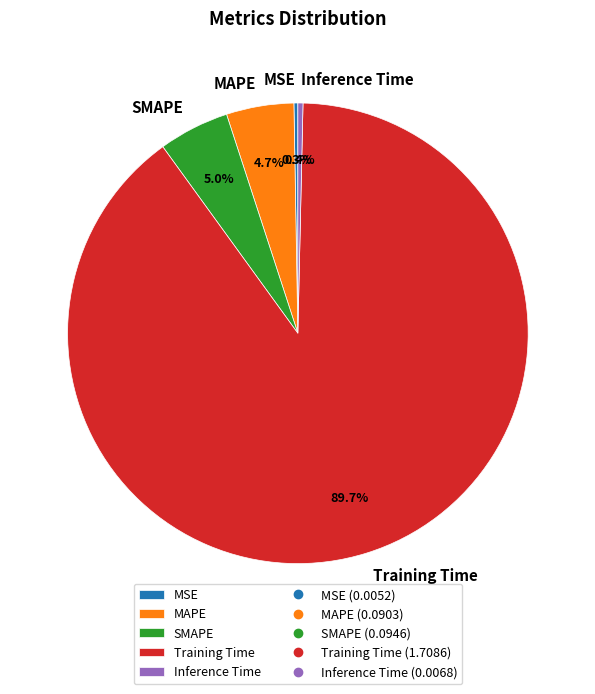

To the nearest percent, what portion does MAPE represent?

5%